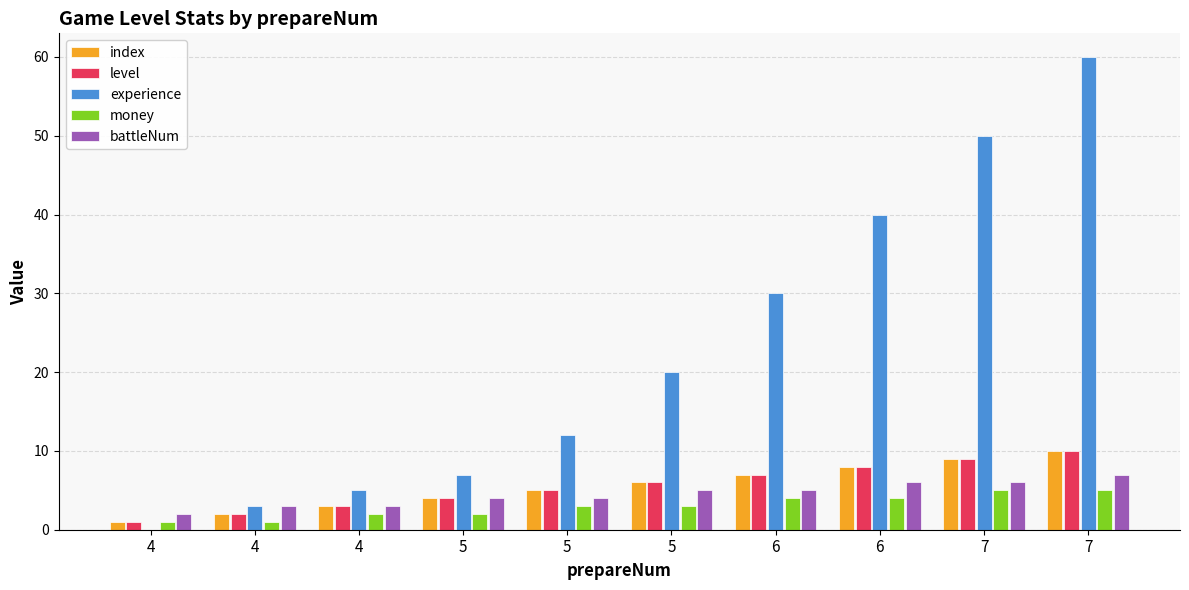

Which has a higher value, 7 or 7?

7